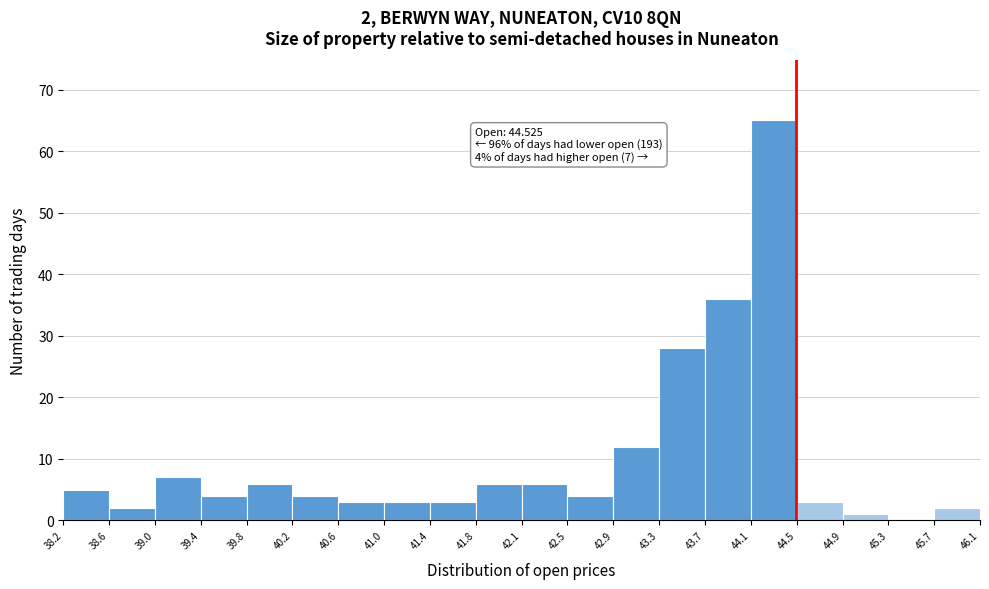

Which range on the x-axis has the tallest bar?

44.1 to 44.5